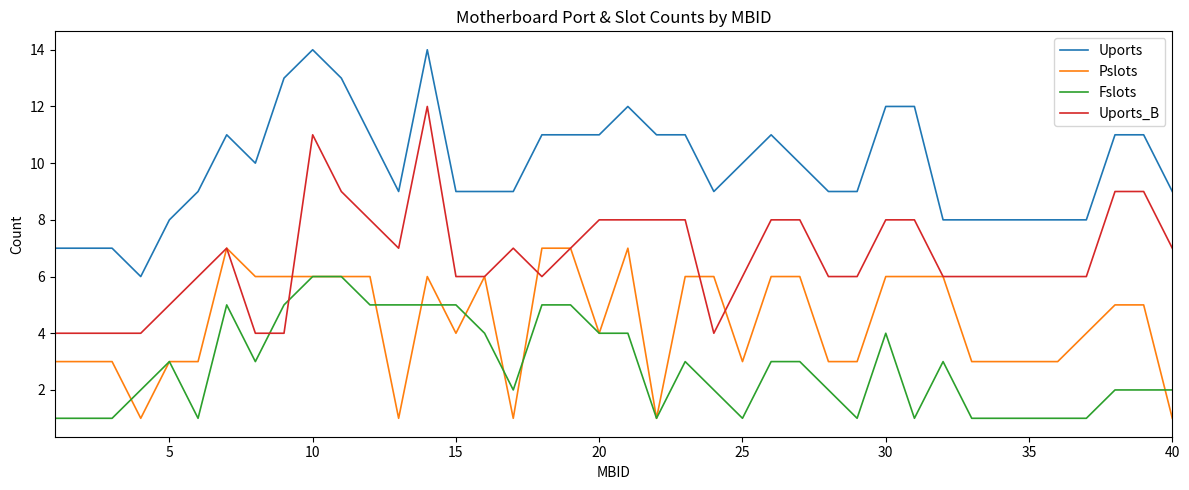

Which series has the largest total across all categories?

Uports